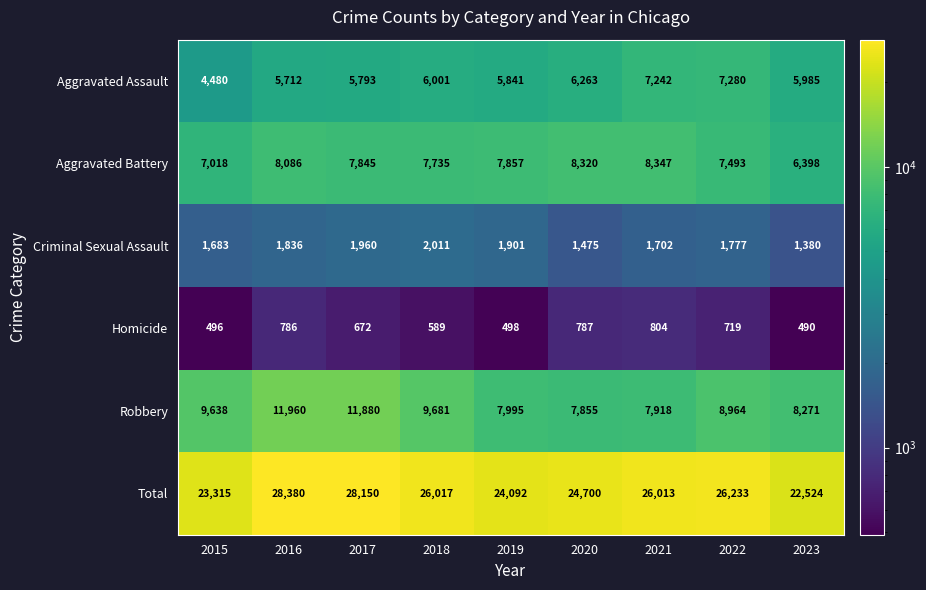

Which series changed the most between 2015 and 2018?

Total